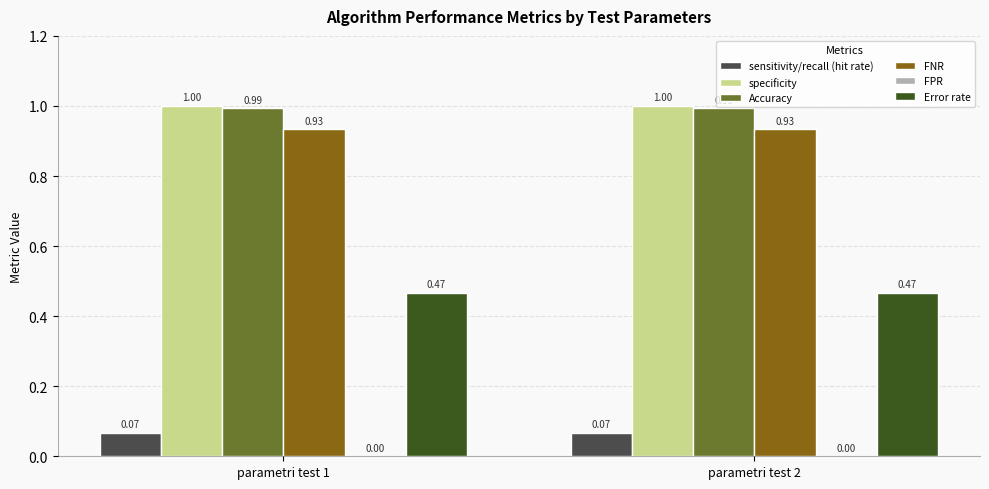

What is the sum of the specificity values at parametri test 2 and parametri test 1?

2.0